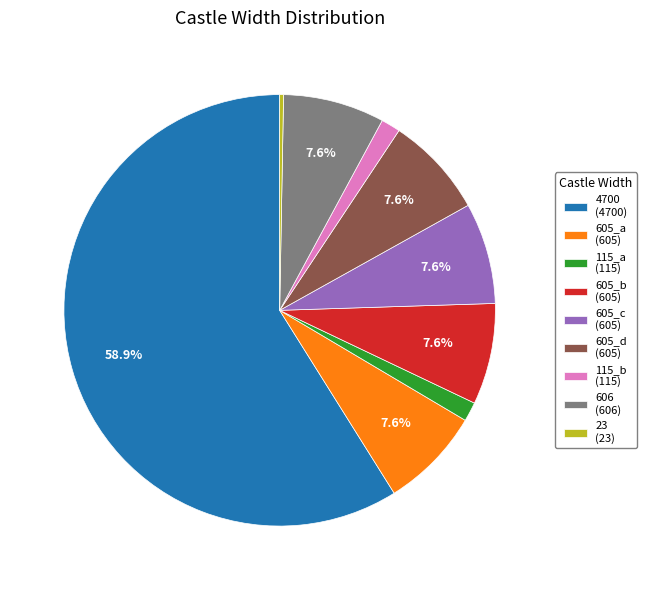

To the nearest percent, what is the average slice percentage?

11%